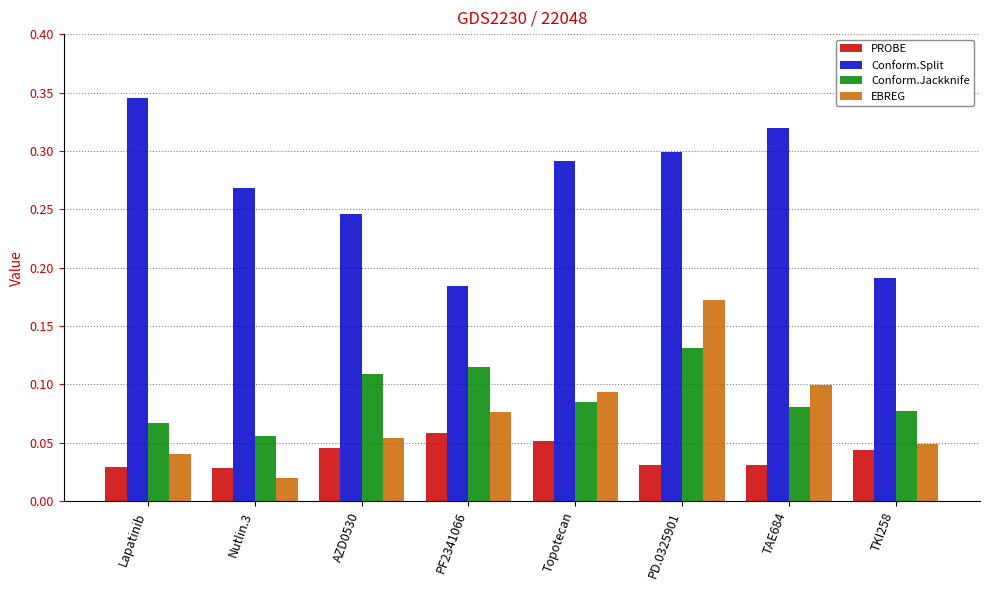

How many series are shown in this chart?

4